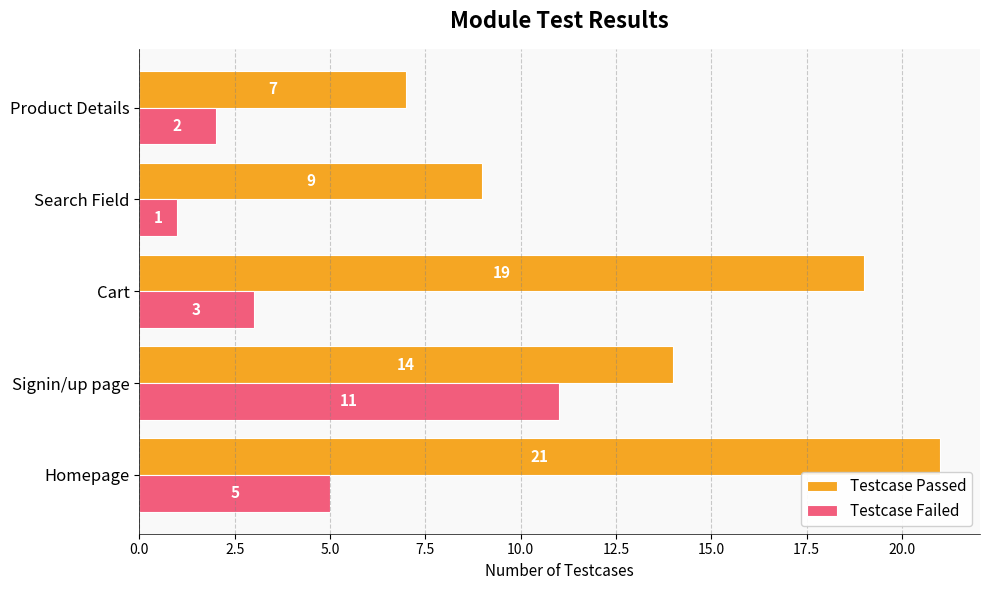

Which series has the largest range (max minus min)?

Testcase Passed